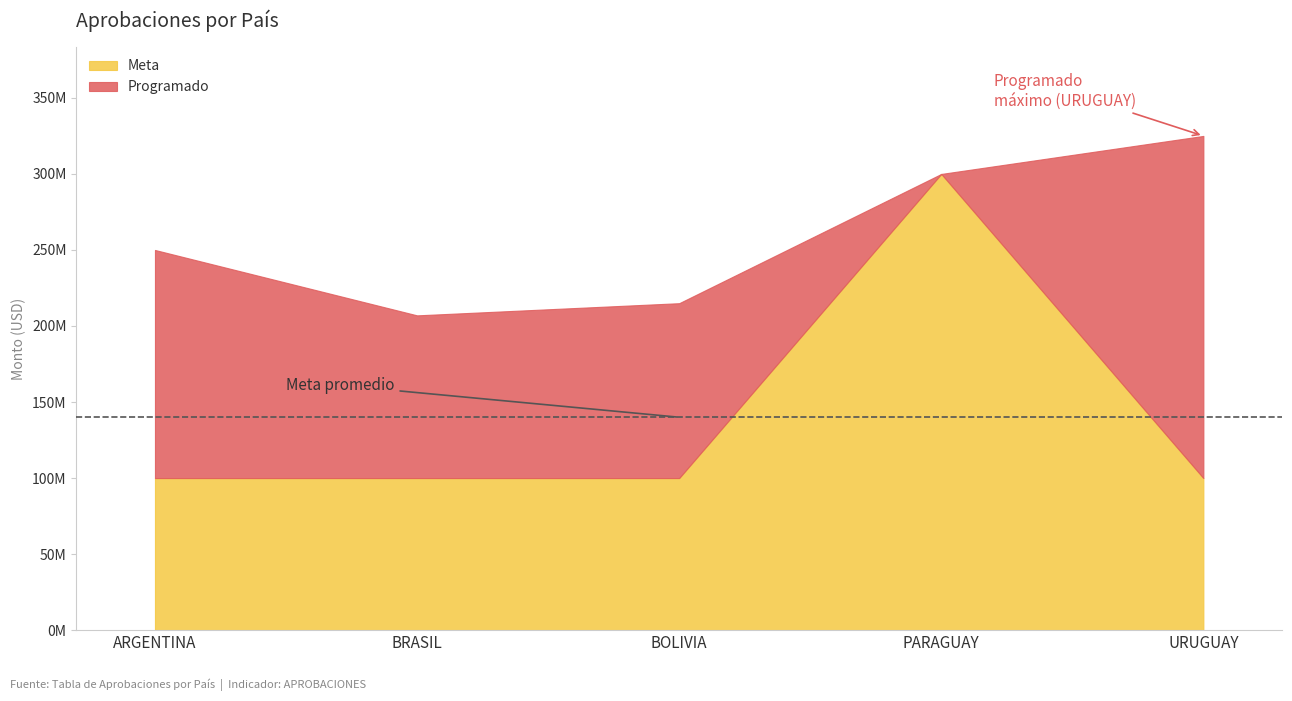

How many series are shown in this chart?

2